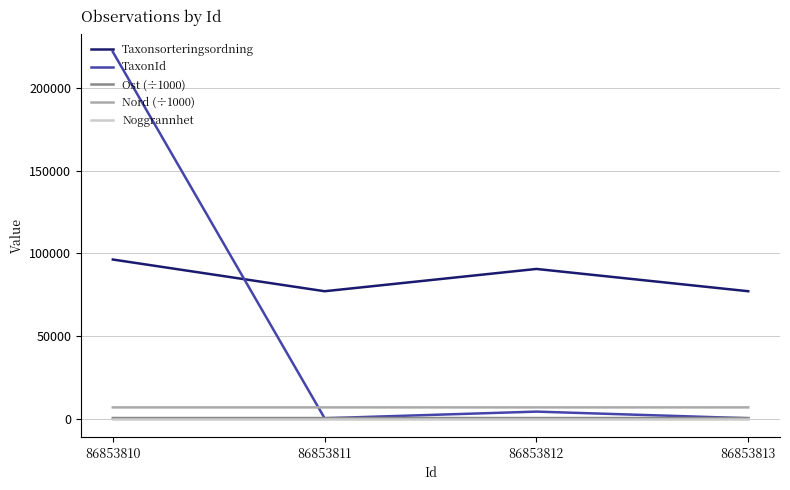

Is this an area chart (filled region under the line)?

No